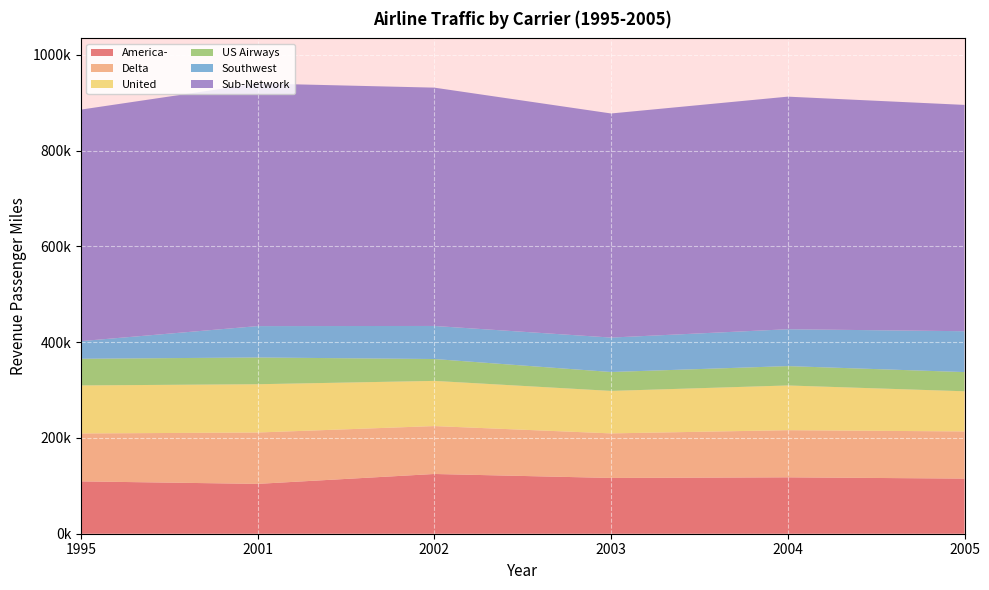

Reading left to right, what are all the values shown in this chart?

America-: 109331	104116	124781	116487	117790	115135
Delta: 100067	107282	100077	93067	98462	98498
United: 100345	100836	94363	88727	93413	83893
US Airways: 55670	55898	45681	39521	40443	40098
Southwest: 36841	65538	69059	71911	77006	85354
Sub-Network: 483576	506851	497774	468063	485811	472697